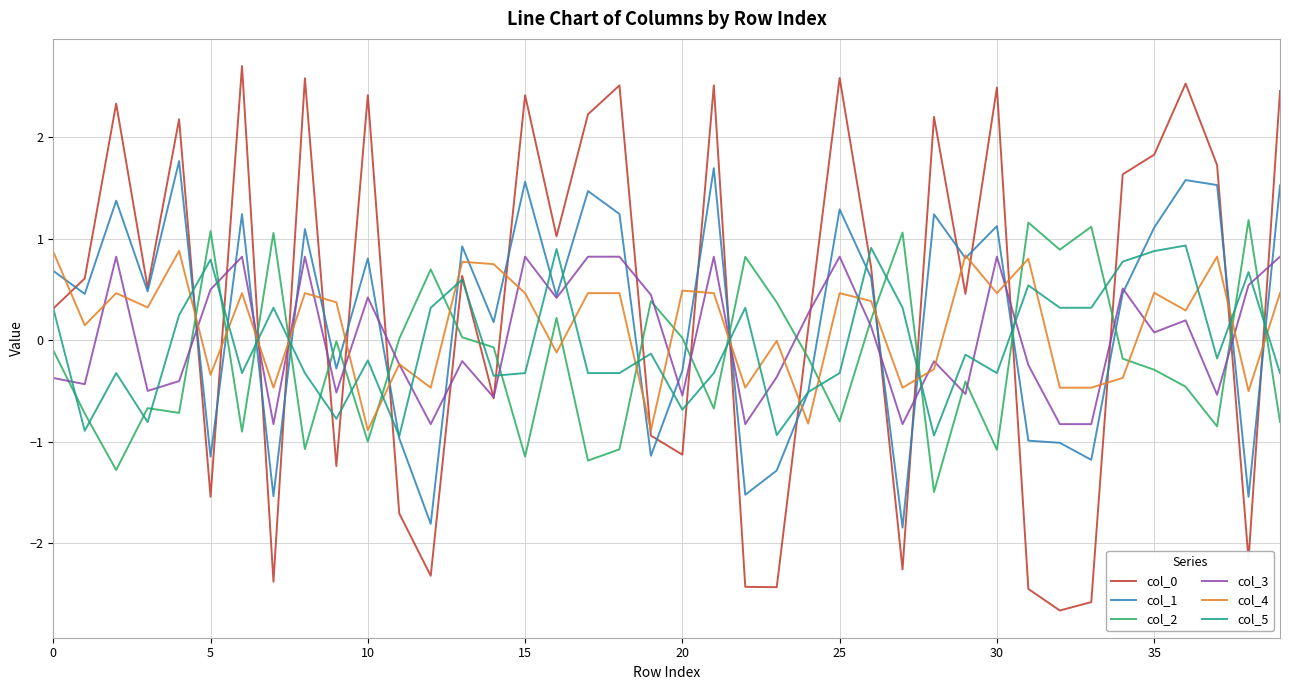

What is the minimum value for col_1?

-1.8